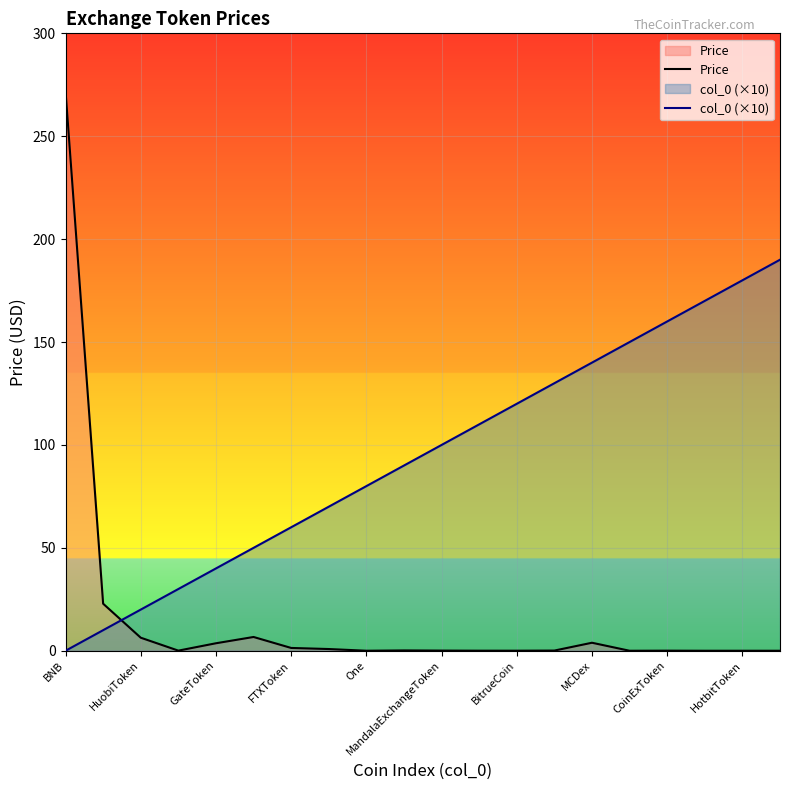

Which series has the widest spread of values?

Price